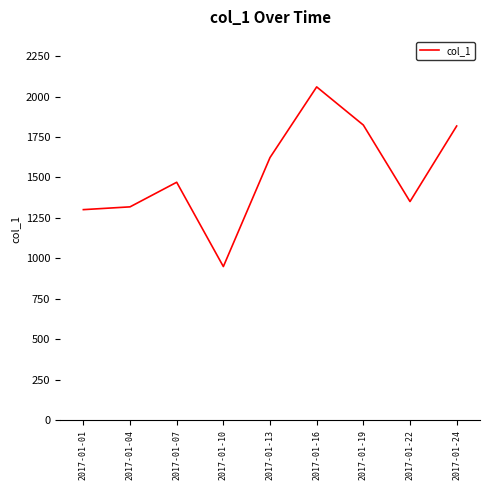

Is it true that the value at 2017-01-07 is 2223.7?

False